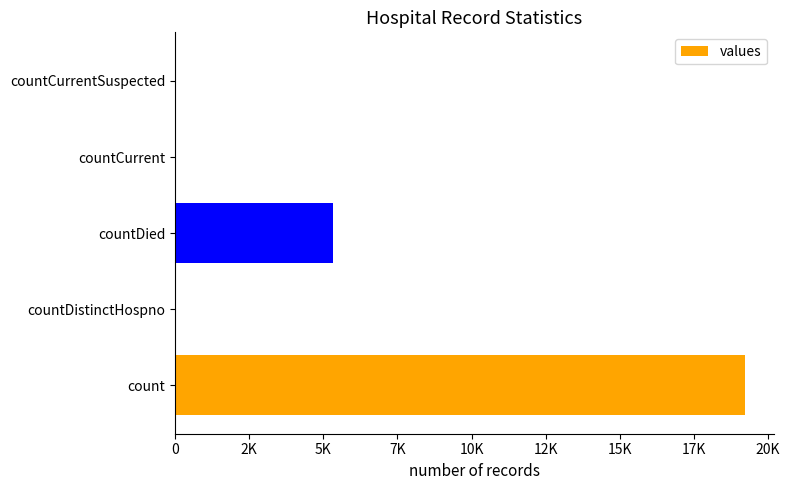

Are the bars horizontal?

Yes